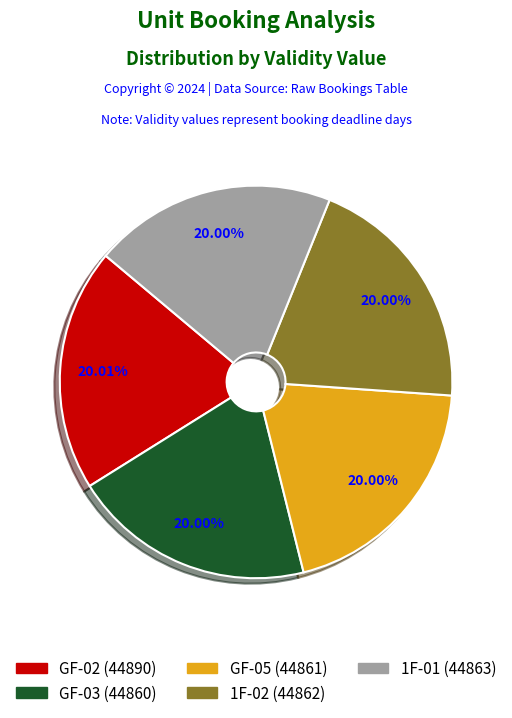

Is there any slice that represents more than half of the pie?

No